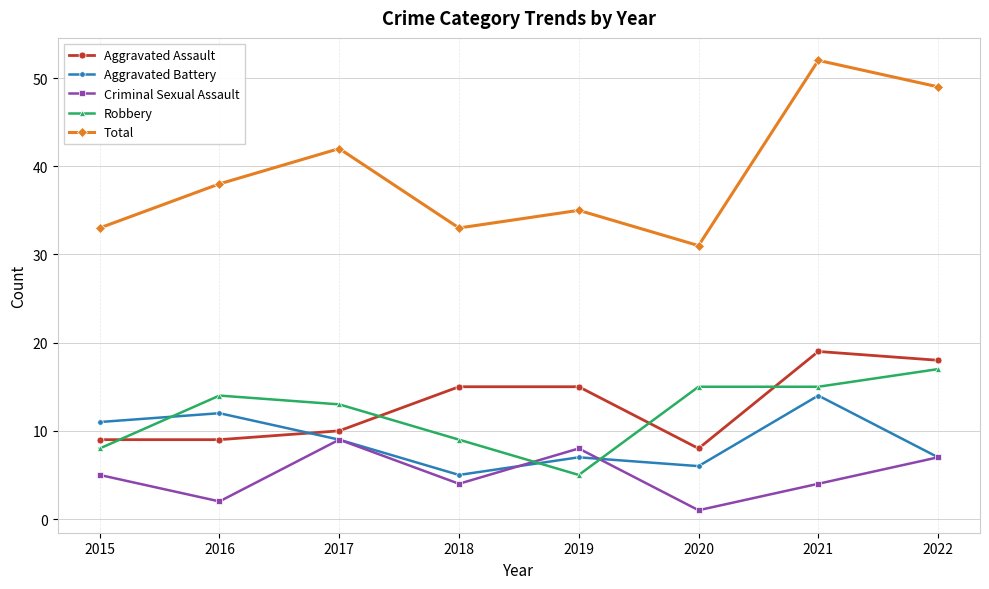

Which label corresponds to the smallest value in the chart?

2020